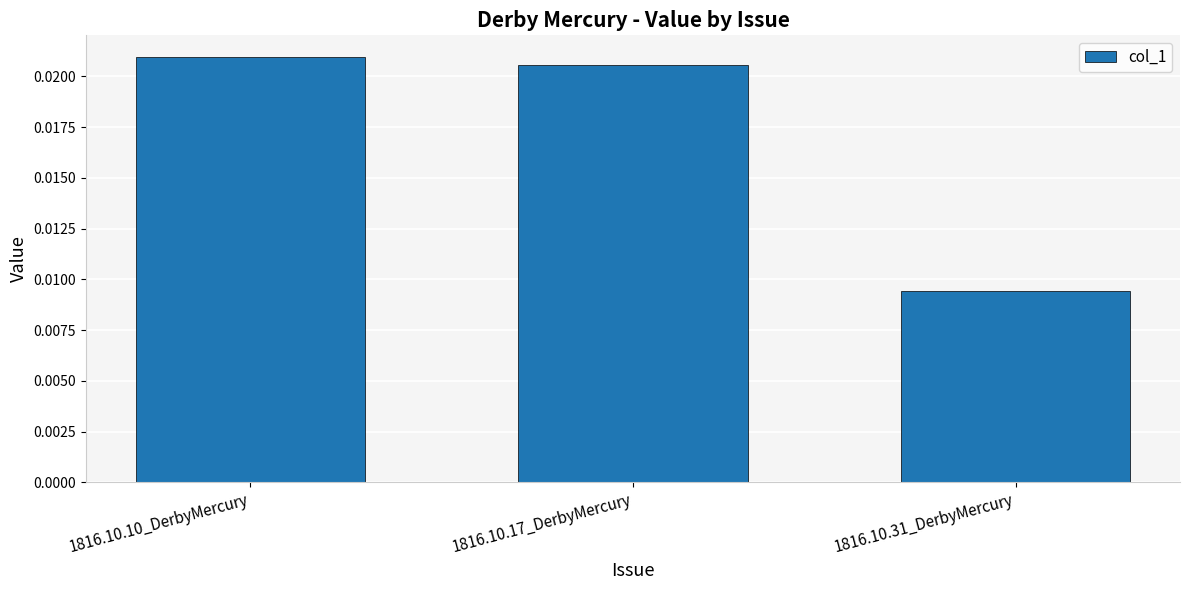

Rank the categories by value from lowest to highest.

1816.10.31_DerbyMercury, 1816.10.17_DerbyMercury, 1816.10.10_DerbyMercury